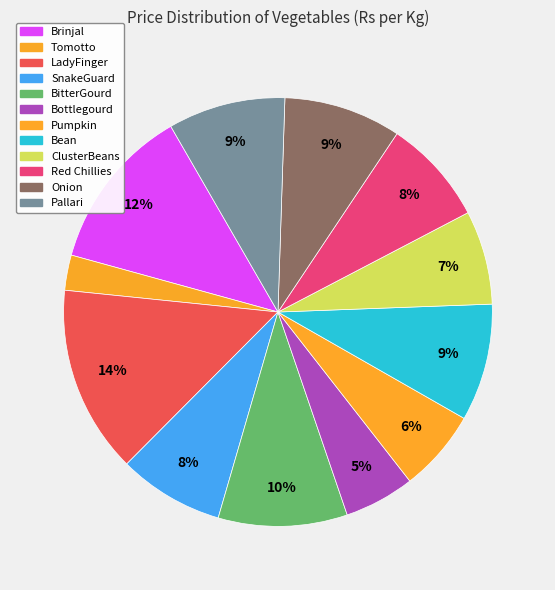

How many segments does this pie chart have?

12